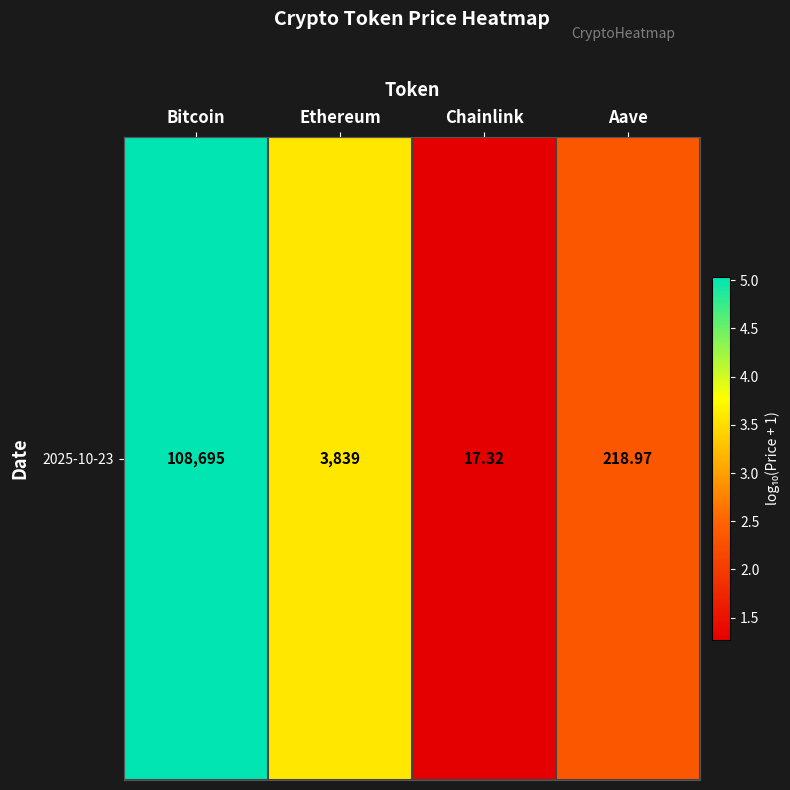

Reading left to right, extract all data points from this chart.

5.0	3.6	1.3	2.3